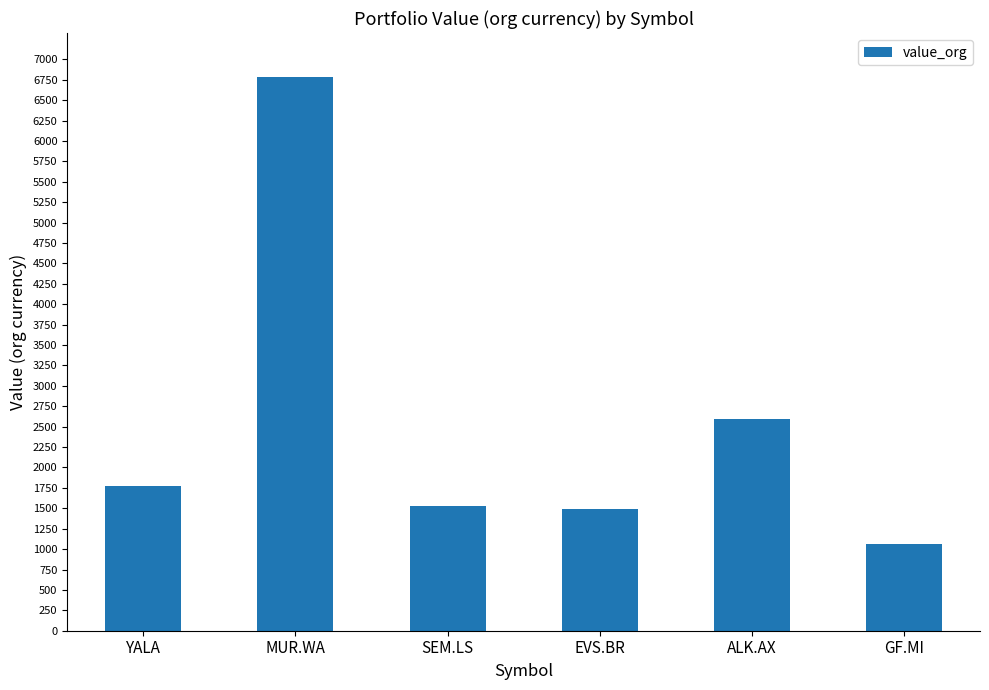

Where is the data nearest to the value 3921?

ALK.AX